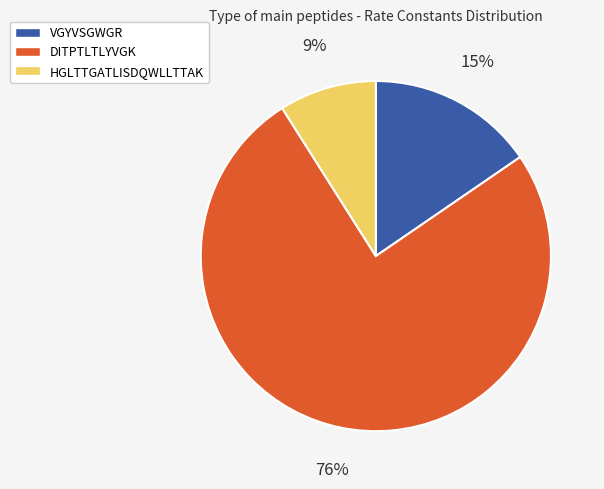

Count the number of slices in the pie.

3